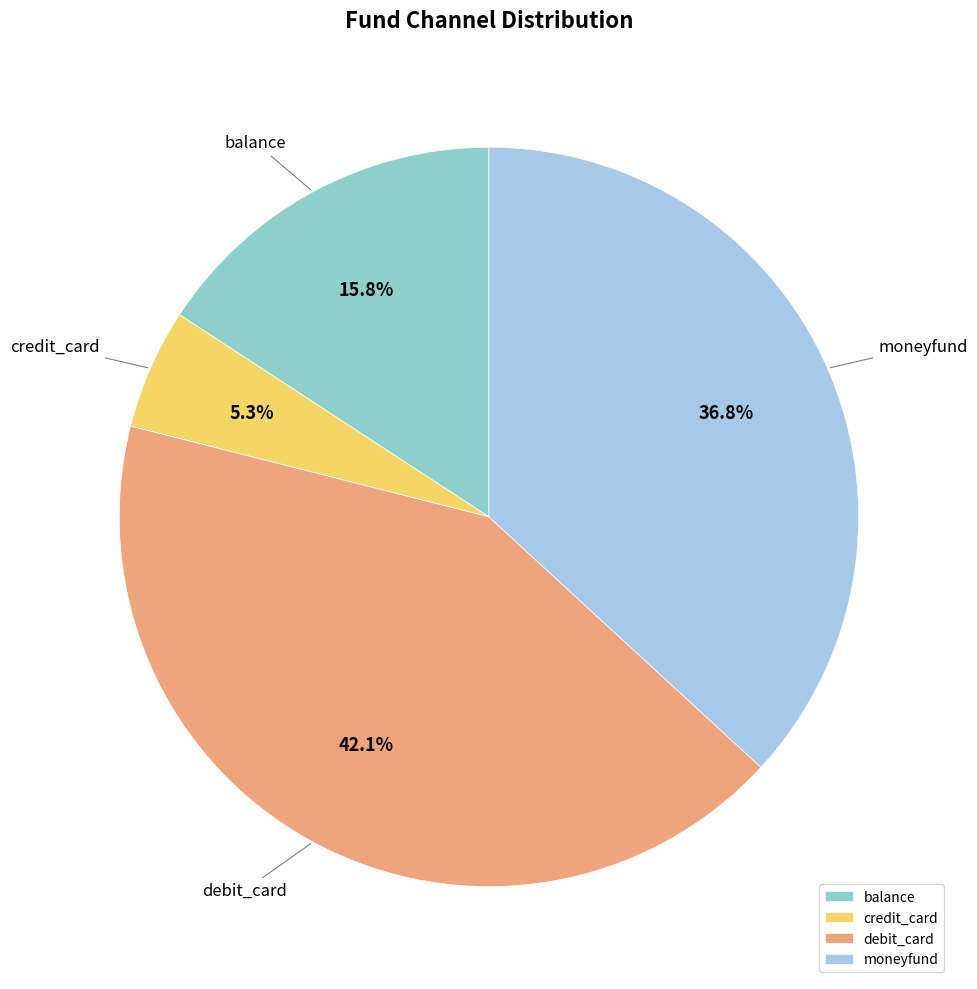

What is the total percentage of balance and credit_card?

21.1%